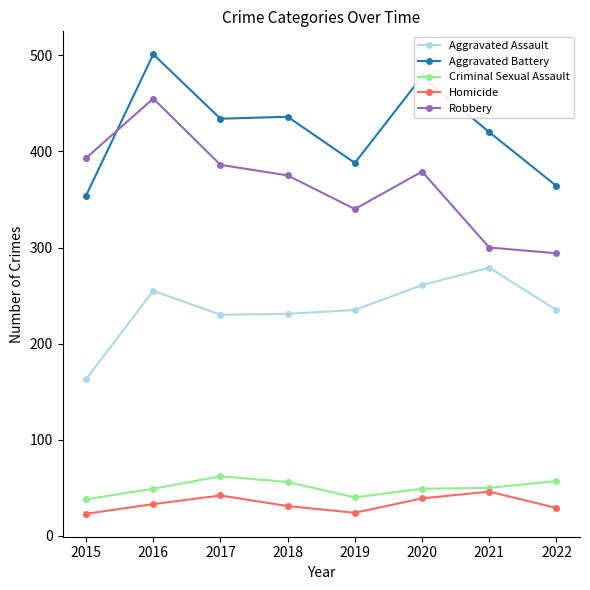

What is the average value of the Homicide series?

33